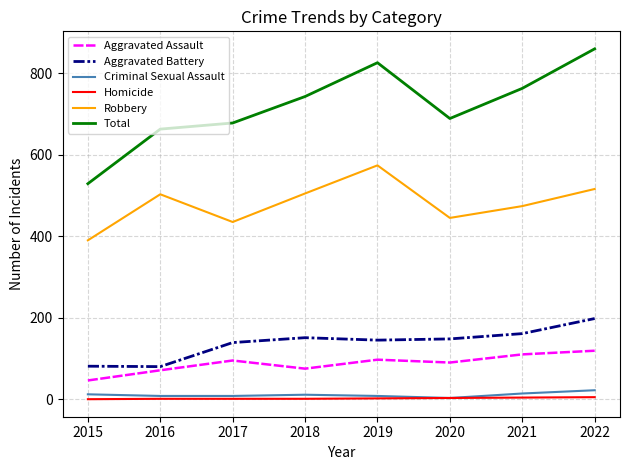

Which series has the widest spread of values?

Total